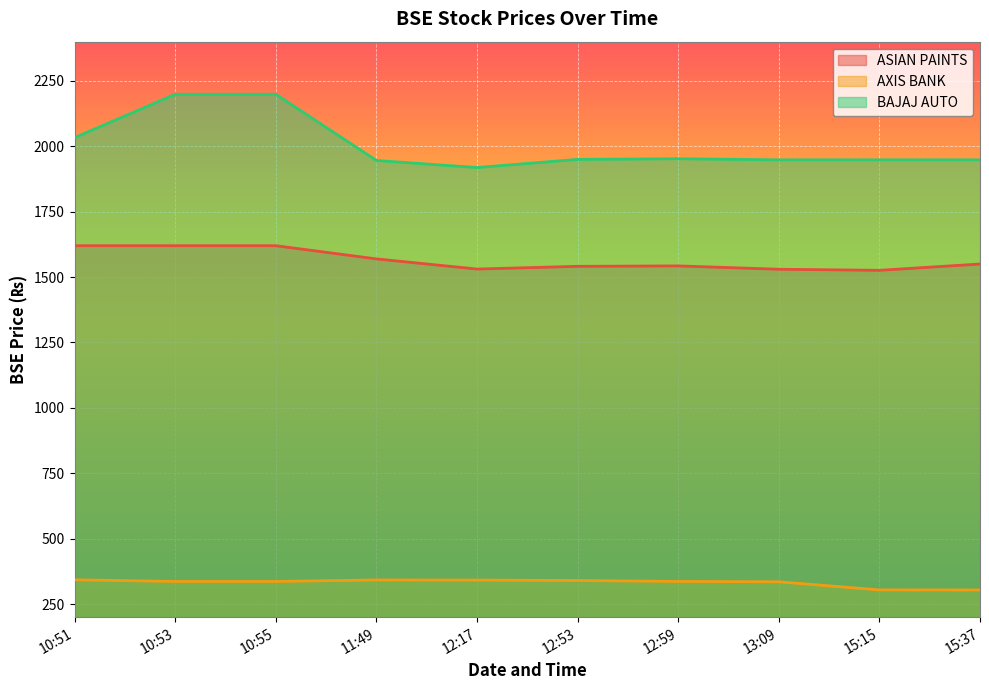

Reading right to left, list all the values displayed in this chart.

ASIAN PAINTS: 15:37=1550.0	15:15=1525.8	13:09=1530.0	12:59=1542.8	12:53=1541.2	12:17=1530.8	11:49=1569.5	10:55=1620.0	10:53=1620.0	10:51=1620.0
AXIS BANK: 15:37=304.0	15:15=304.1	13:09=335.2	12:59=336.6	12:53=340.1	12:17=341.7	11:49=342.2	10:55=336.5	10:53=336.5	10:51=342.8
BAJAJ AUTO: 15:37=1948.3	15:15=1948.3	13:09=1948.3	12:59=1952.5	12:53=1950.0	12:17=1918.9	11:49=1945.8	10:55=2199.0	10:53=2199.0	10:51=2033.4